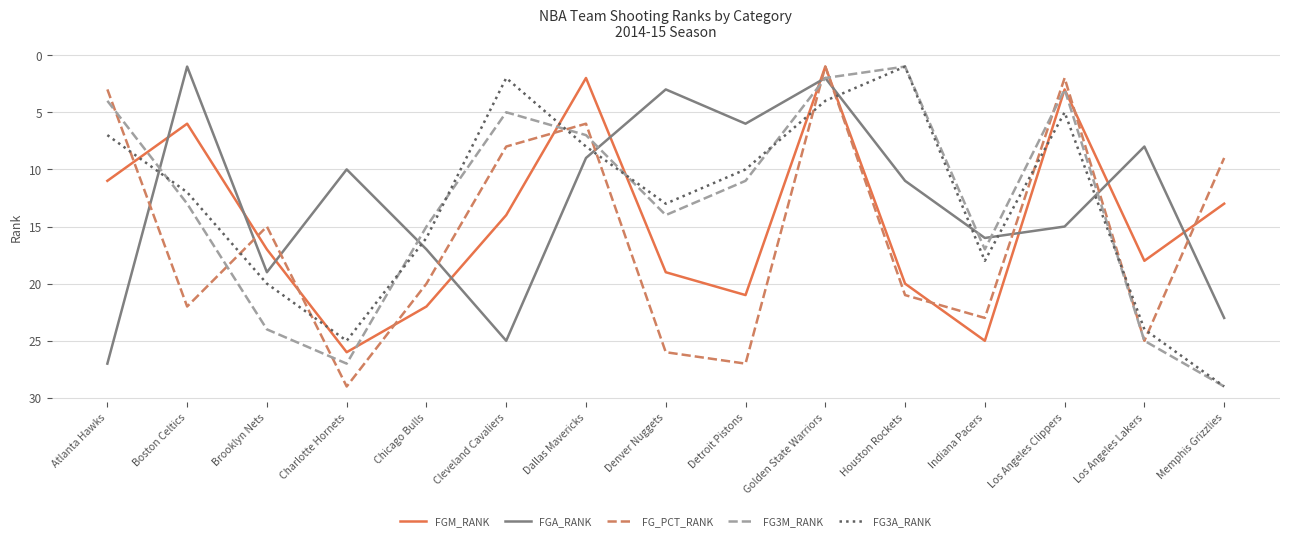

Which series has the largest total across all categories?

FG_PCT_RANK